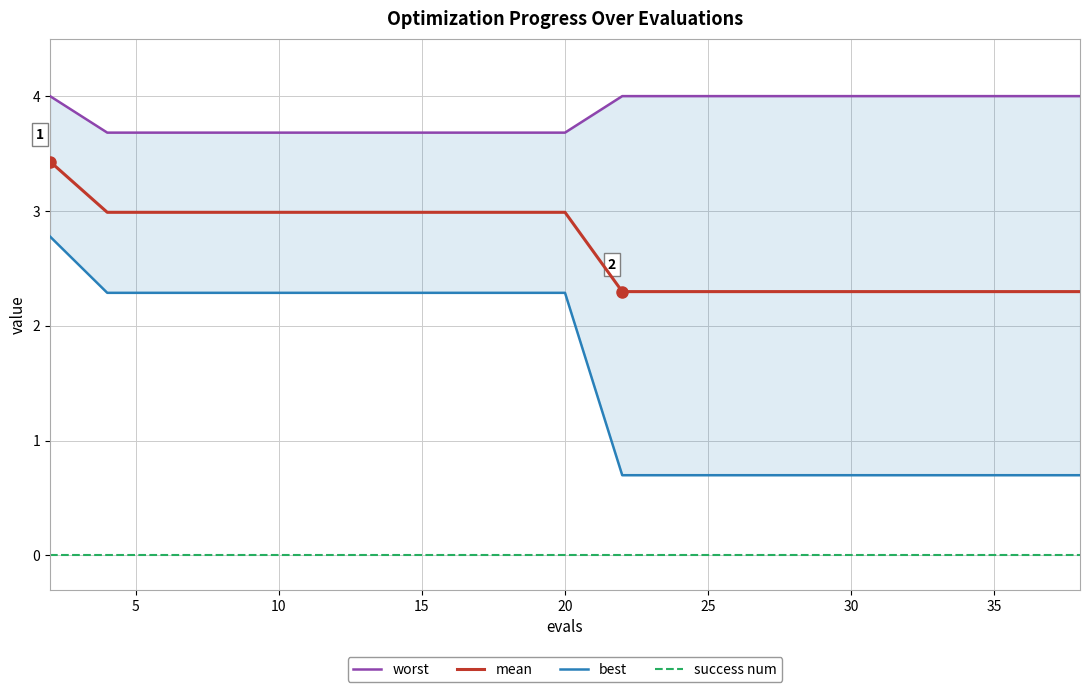

Is it true that mean equals 3.3 at 35?

False